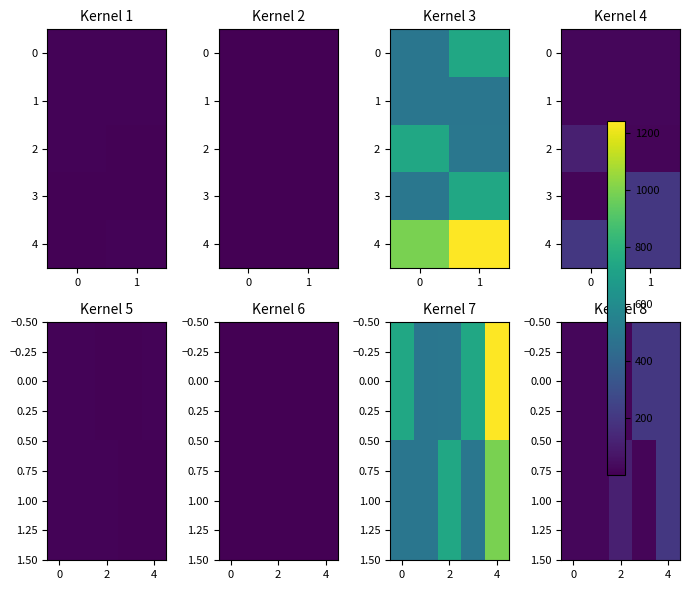

How many series are shown in this chart?

4